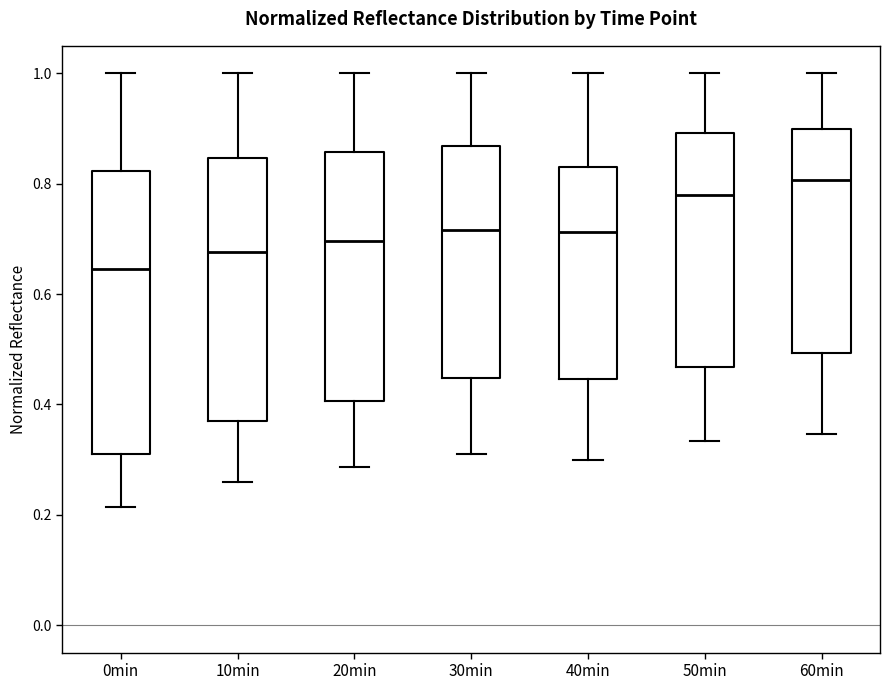

Reading left to right, transcribe this box plot: for each box, give where its median line is, the range the box spans, and where its two whiskers end, as read against the y-axis. The values are not printed on the chart, so give them approximately, as read against the axis.

0min: median 0.64, box 0.32 to 0.82, whiskers 0.22 to 1.00
10min: median 0.68, box 0.36 to 0.84, whiskers 0.26 to 1.00
20min: median 0.70, box 0.40 to 0.86, whiskers 0.28 to 1.00
30min: median 0.72, box 0.44 to 0.86, whiskers 0.30 to 1.00
40min: median 0.72, box 0.44 to 0.84, whiskers 0.30 to 1.00
50min: median 0.78, box 0.46 to 0.90, whiskers 0.34 to 1.00
60min: median 0.80, box 0.50 to 0.90, whiskers 0.34 to 1.00